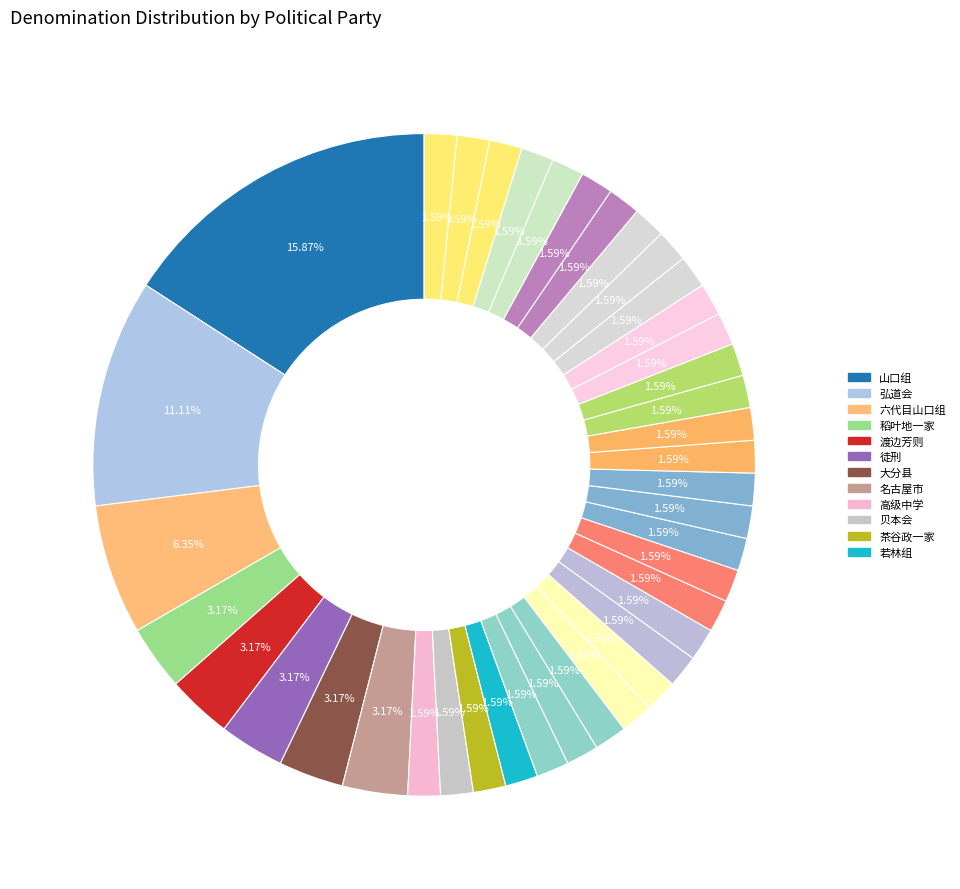

Which category has the smallest portion of the pie?

日本黑道